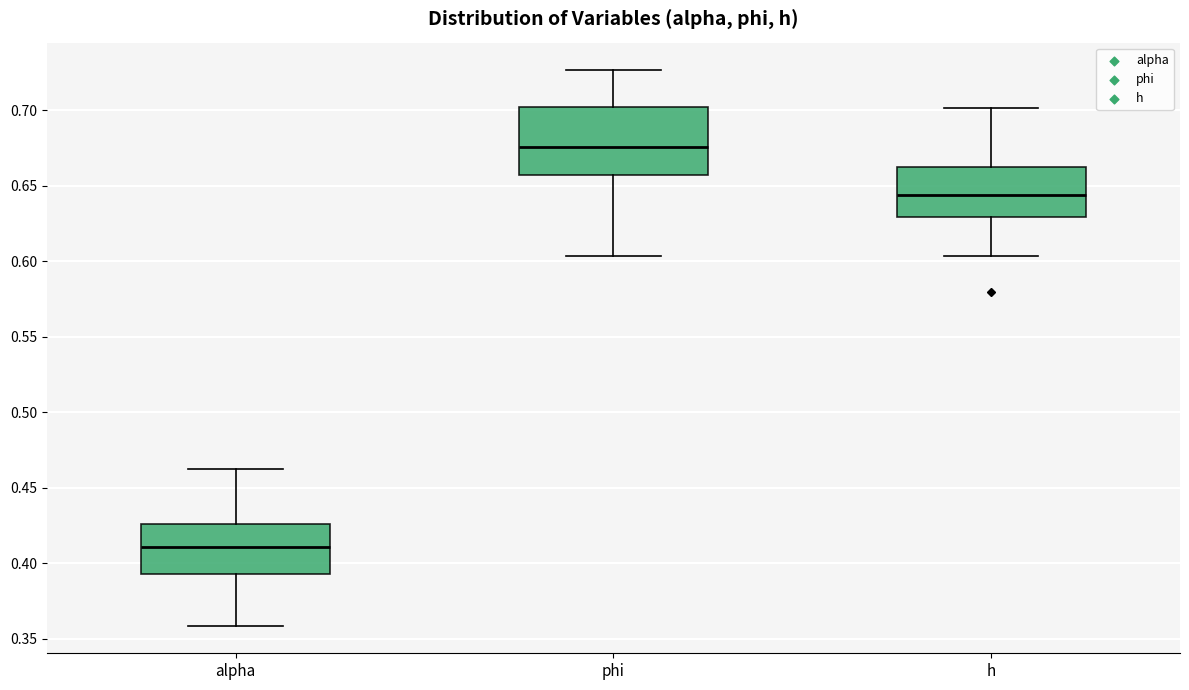

Which box is the tallest, from its lower edge to its upper edge?

phi